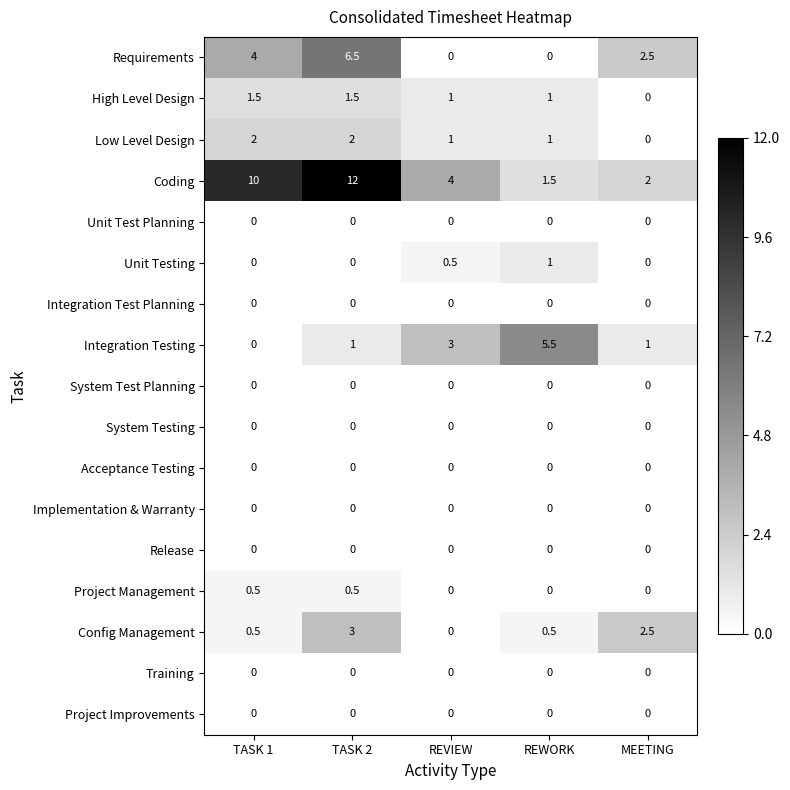

Read the Low Level Design value at REWORK.

1.0